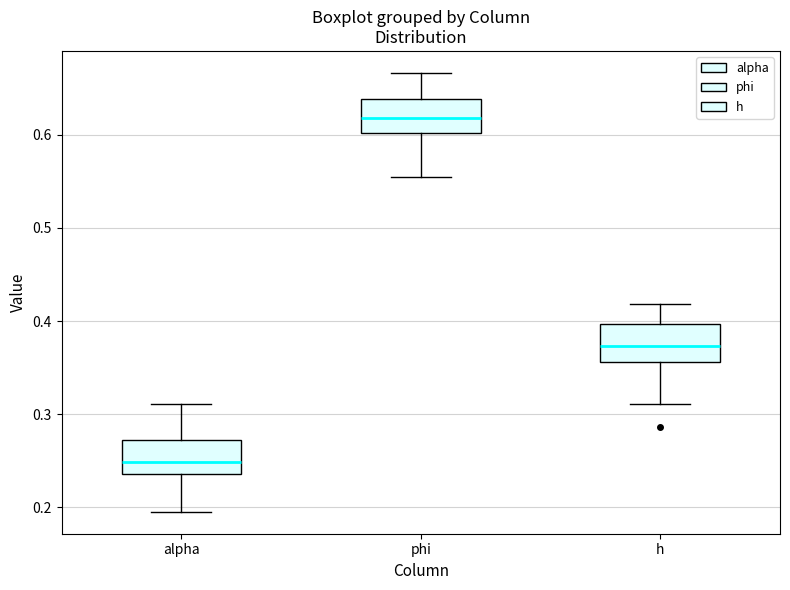

Reading left to right, transcribe this box plot: for each box, give where its median line is, the range the box spans, and where its two whiskers end, as read against the y-axis. The values are not printed on the chart, so give them approximately, as read against the axis.

alpha: median 0.25, box 0.24 to 0.27, whiskers 0.20 to 0.31
phi: median 0.62, box 0.60 to 0.64, whiskers 0.55 to 0.67
h: median 0.37, box 0.36 to 0.40, whiskers 0.31 to 0.42